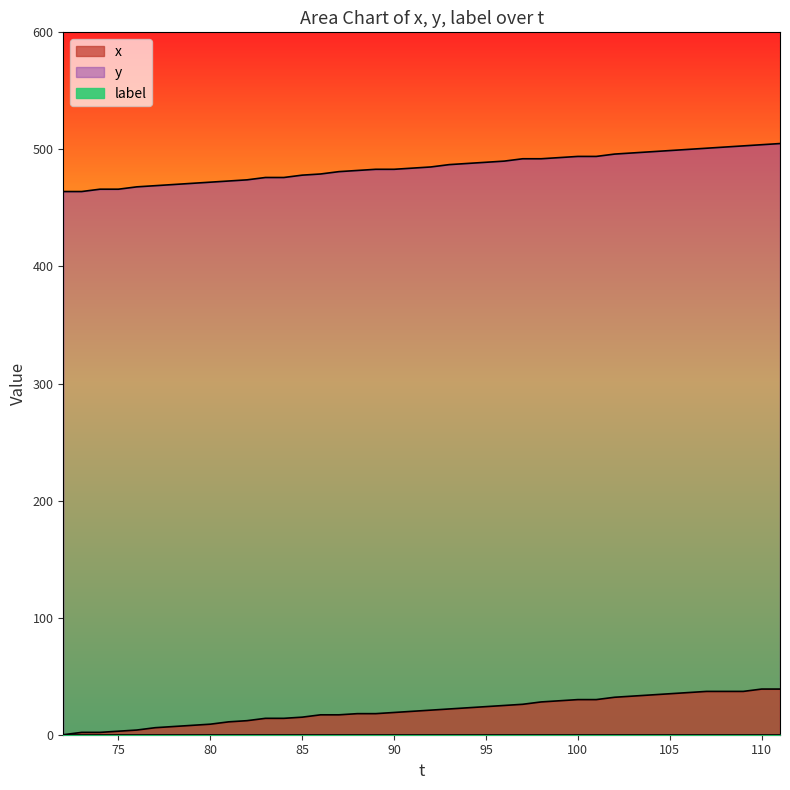

Is the value of x at 19 greater than the value of y at 20?

No